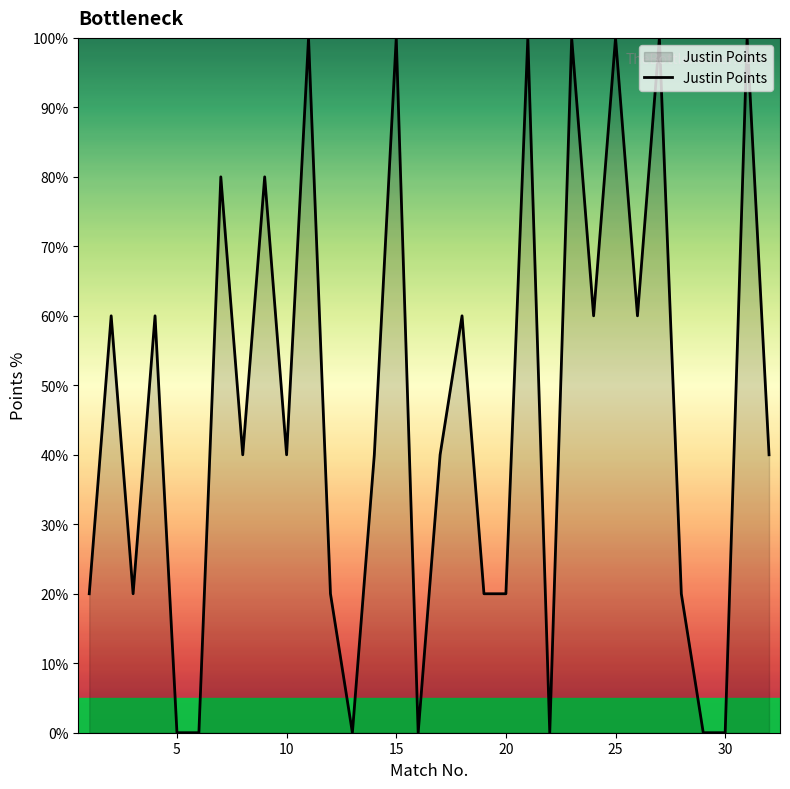

What is the difference between the maximum and minimum values?

100